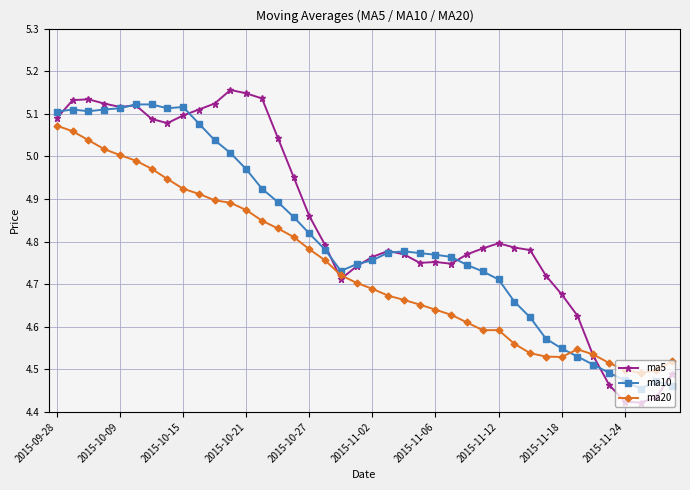

True or false: ma10 has more than 1 interior local peaks.

True